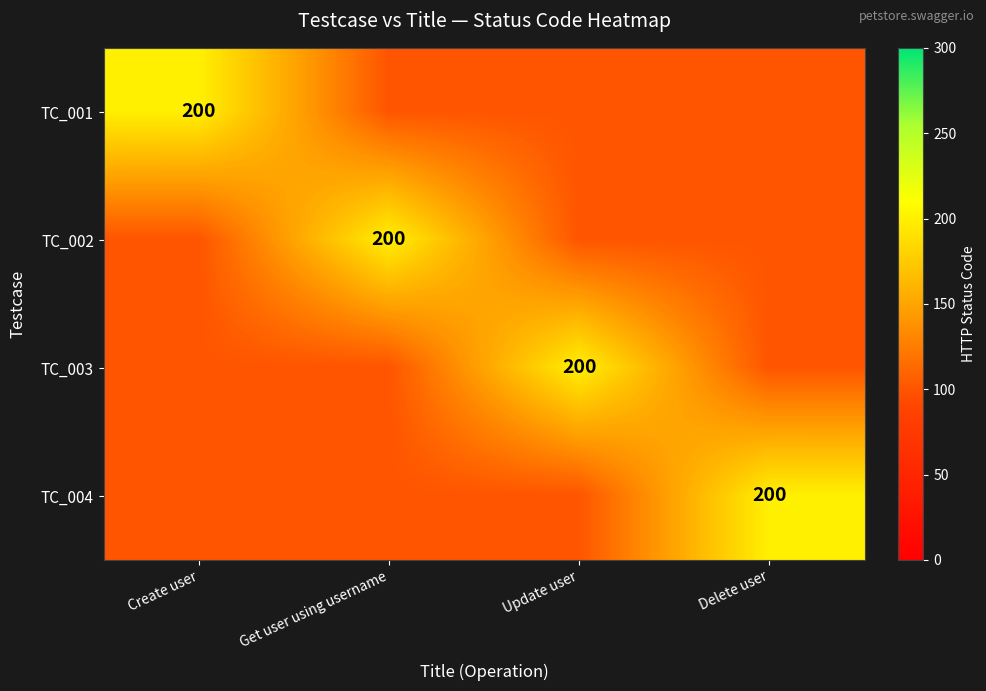

Is it true that TC_001 equals 109 at Create user?

False